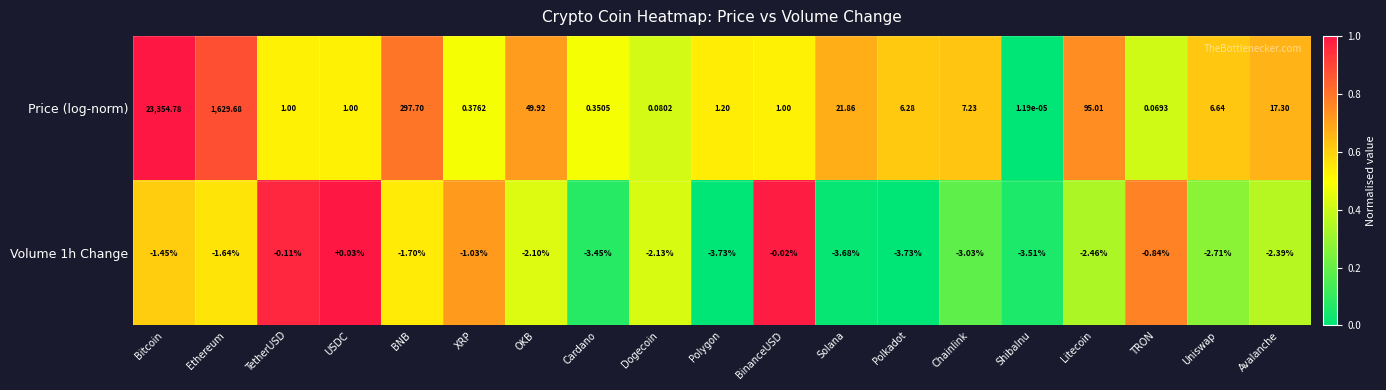

At which label does Price (log-norm) first exceed 6?

Bitcoin